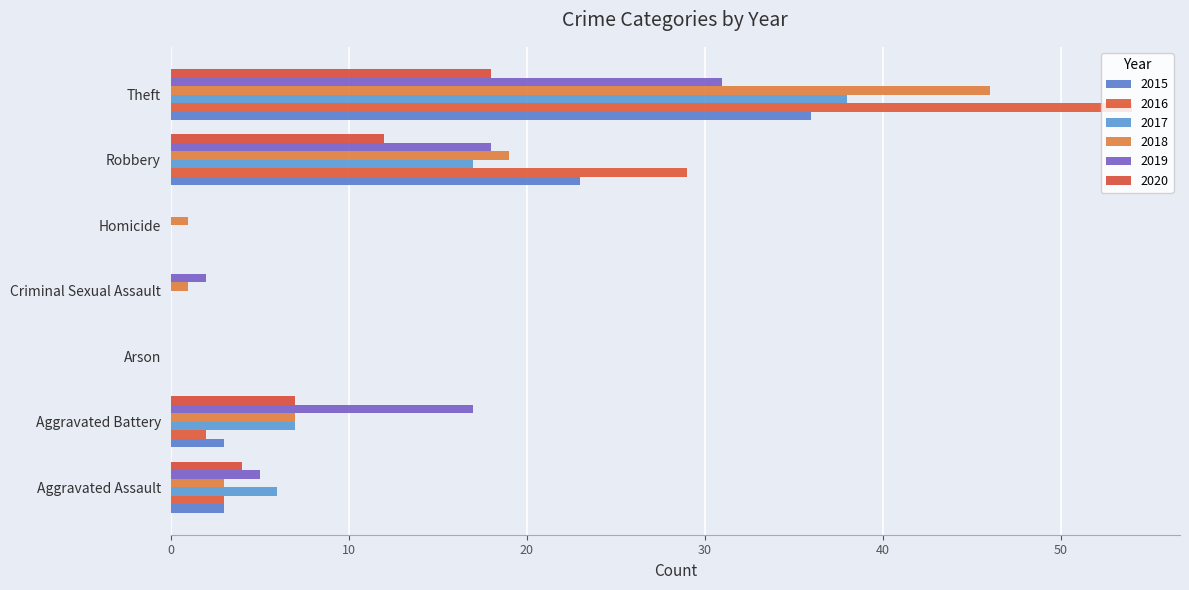

Which series has the largest total across all categories?

2016